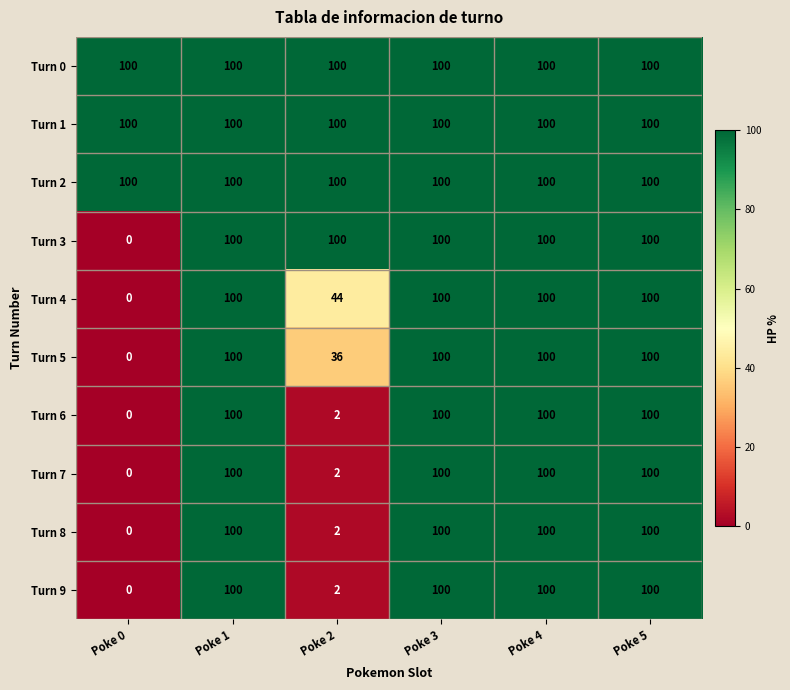

What is the sum of the Turn 6 values at Poke 3 and Poke 0?

100